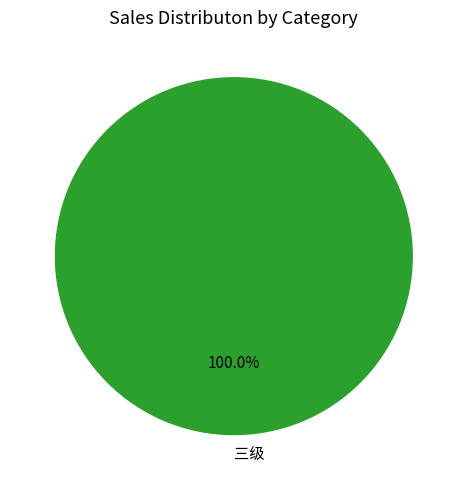

Does 三级 account for over 50% of the chart?

Yes